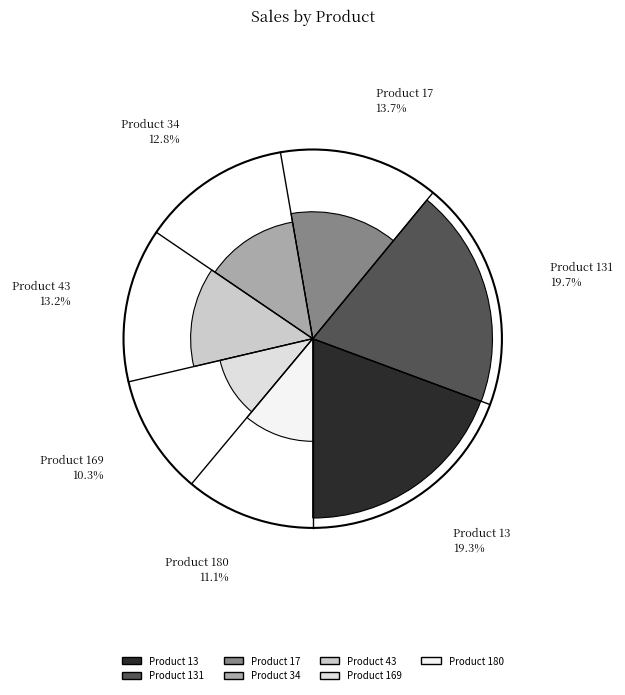

Which category has the biggest portion of the pie?

Product 131